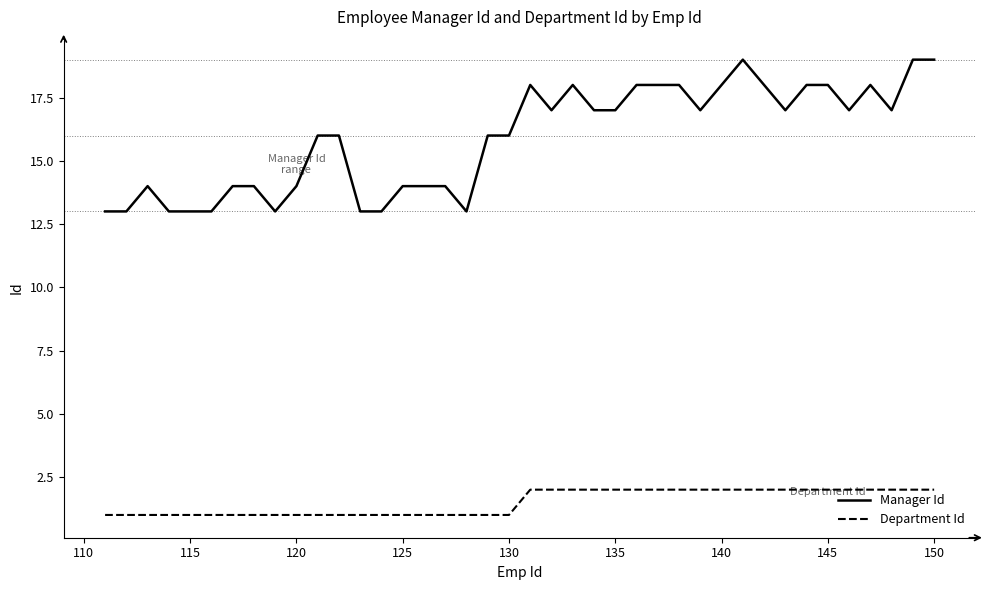

True or false: Manager Id and Department Id intersect in this chart.

False